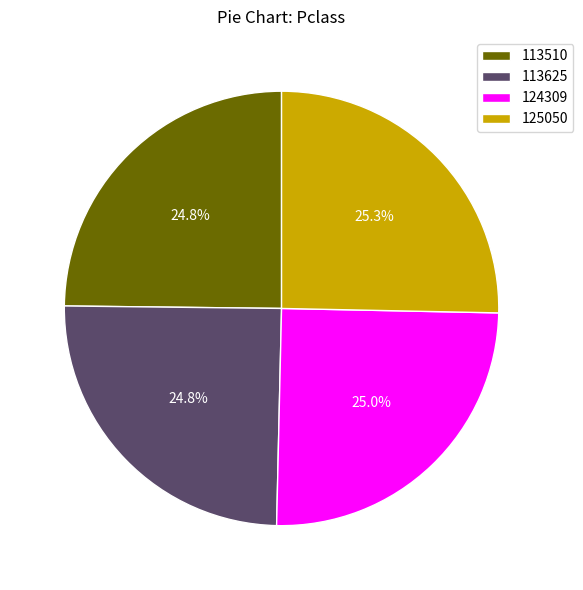

True or false: 124309 accounts for 25% of the total.

True